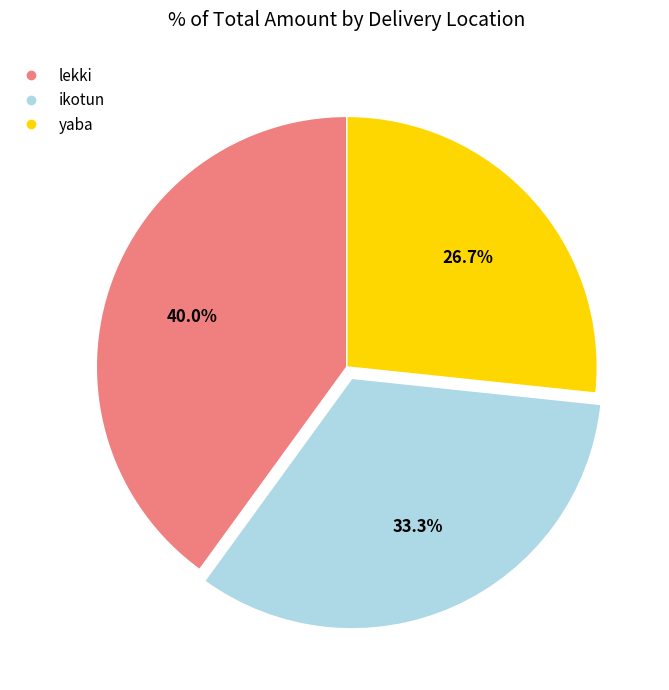

Does any single category account for the majority?

No